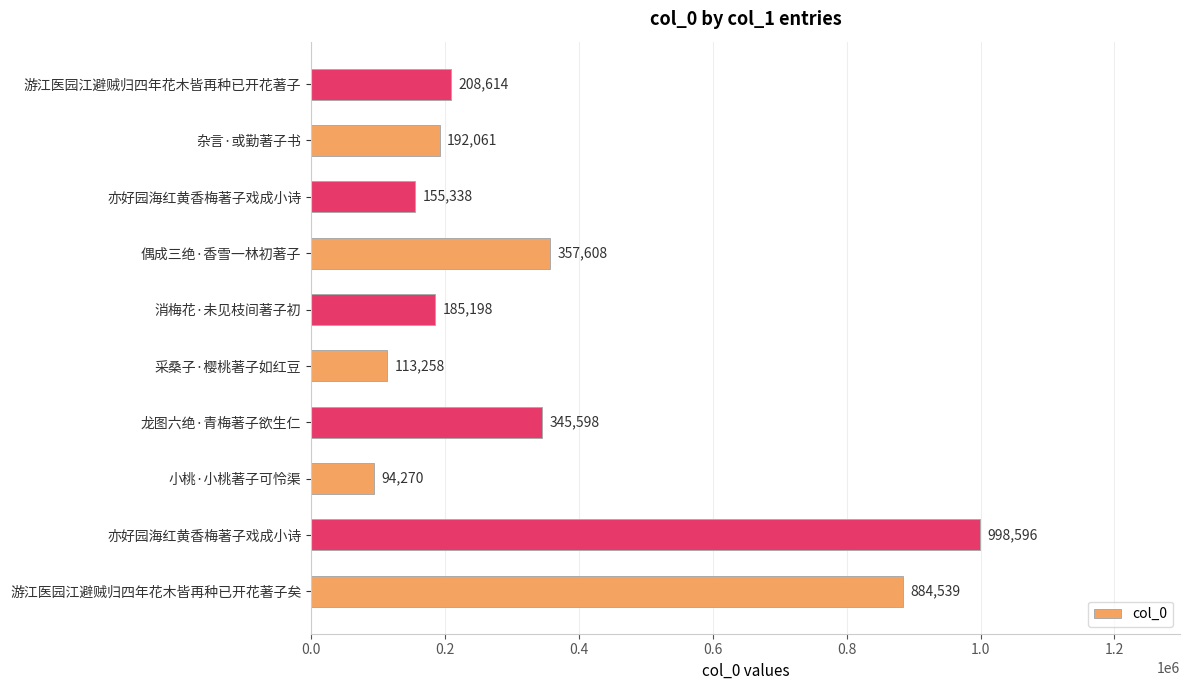

How many bars are there in total?

10